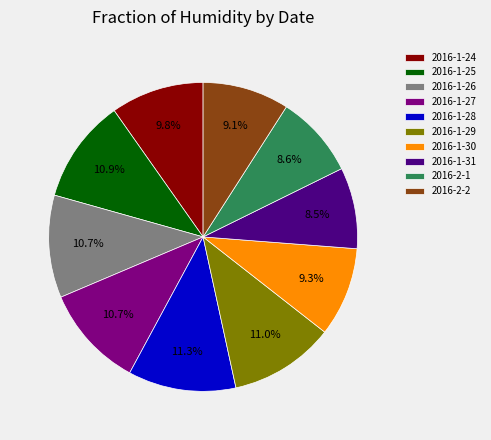

Does any single category account for the majority?

No